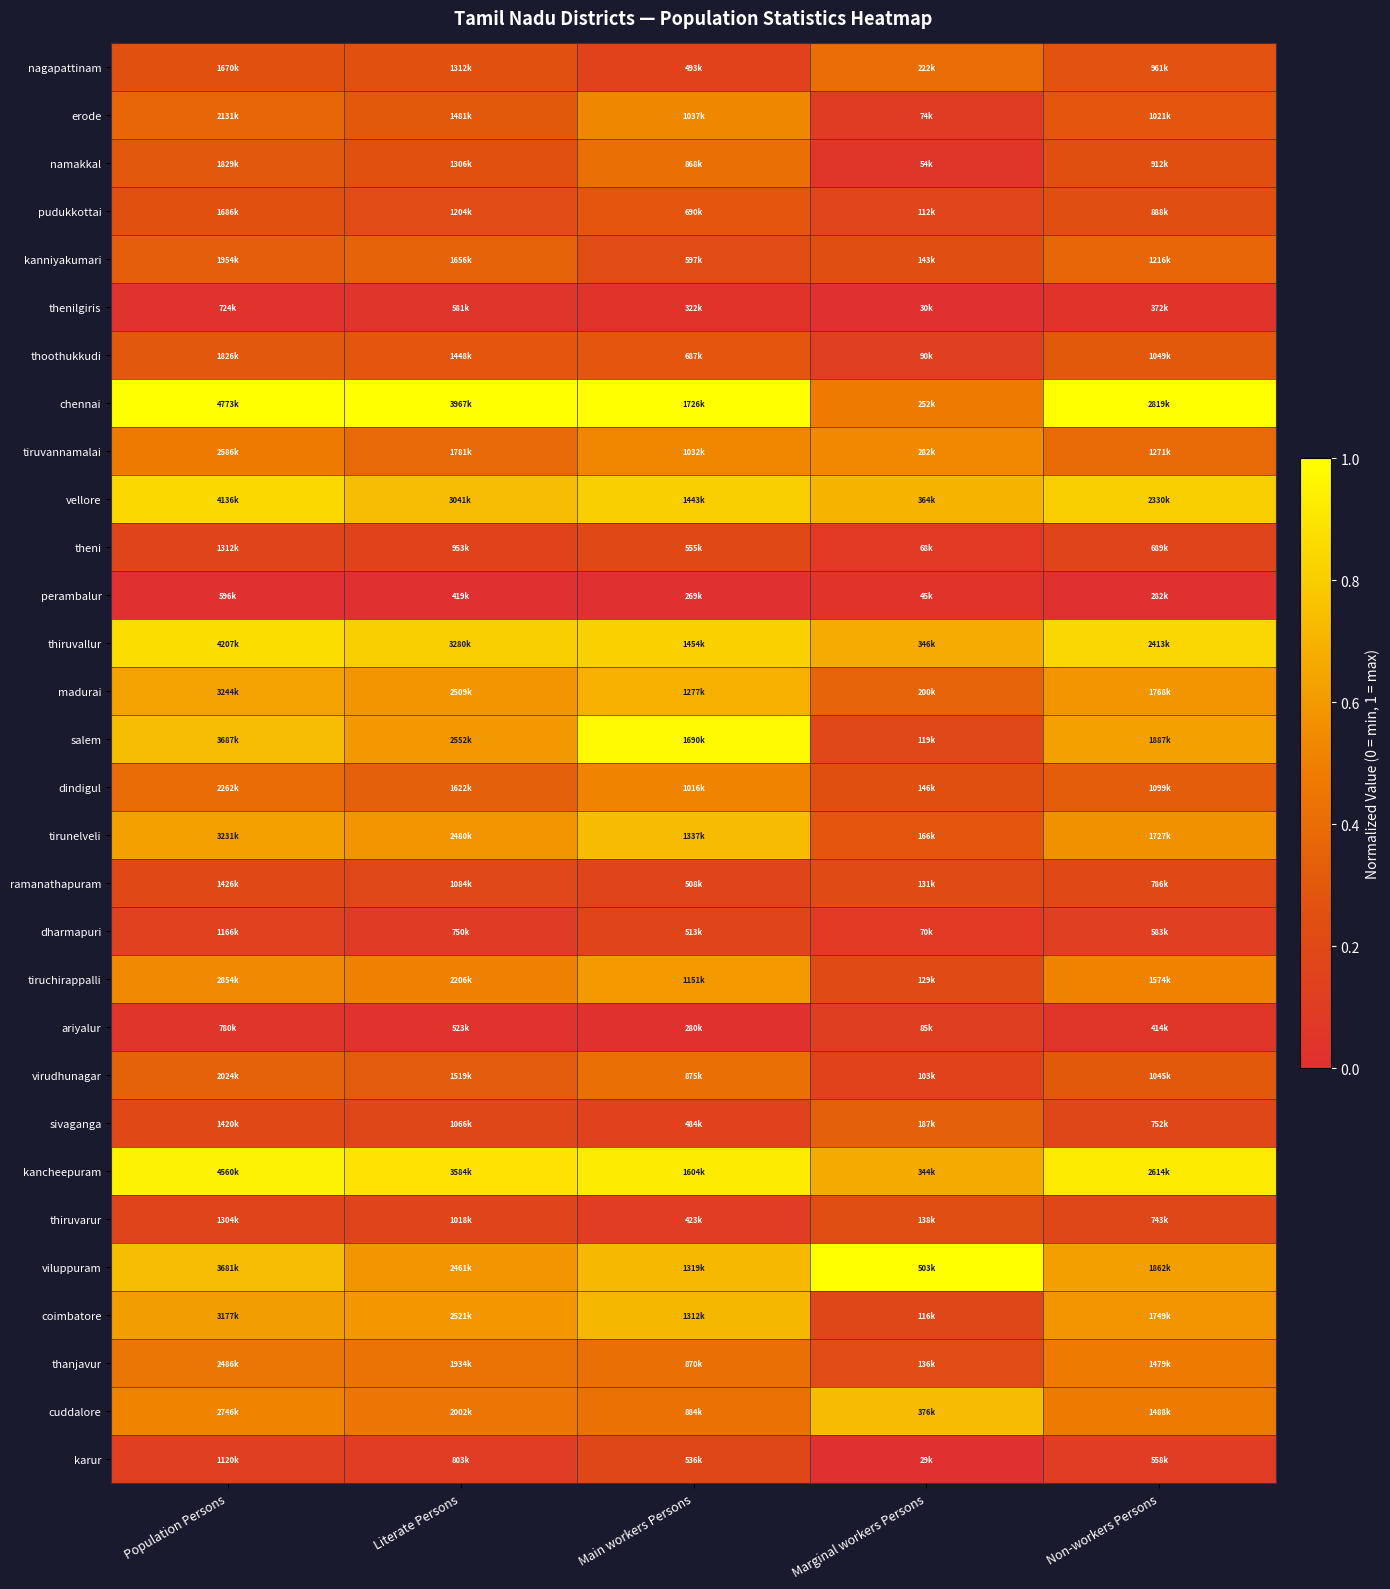

What is the spread (max minus min) of values at Population Persons?

1.0